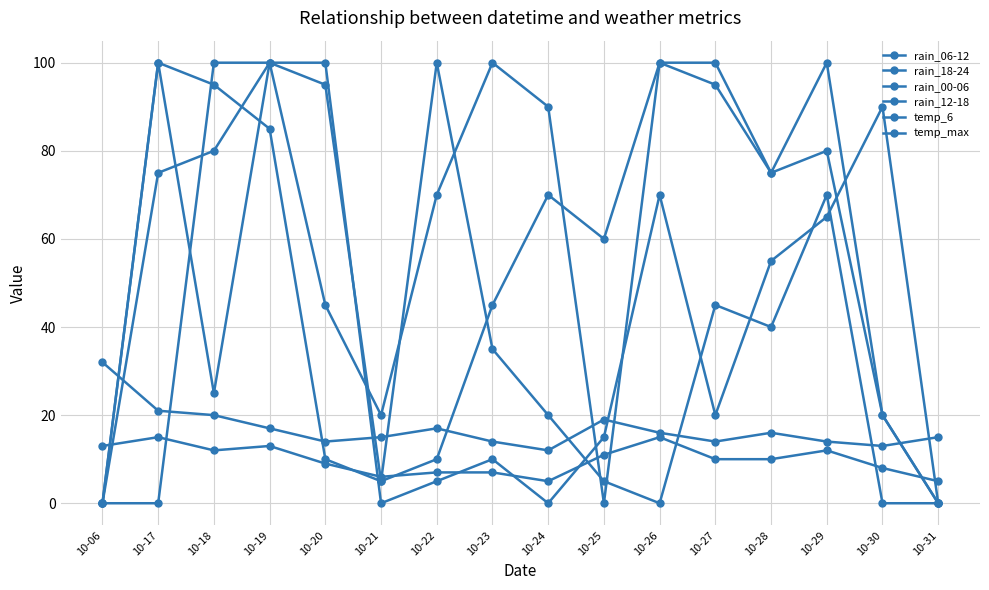

At which label does temp_6 reach its peak?

10-17